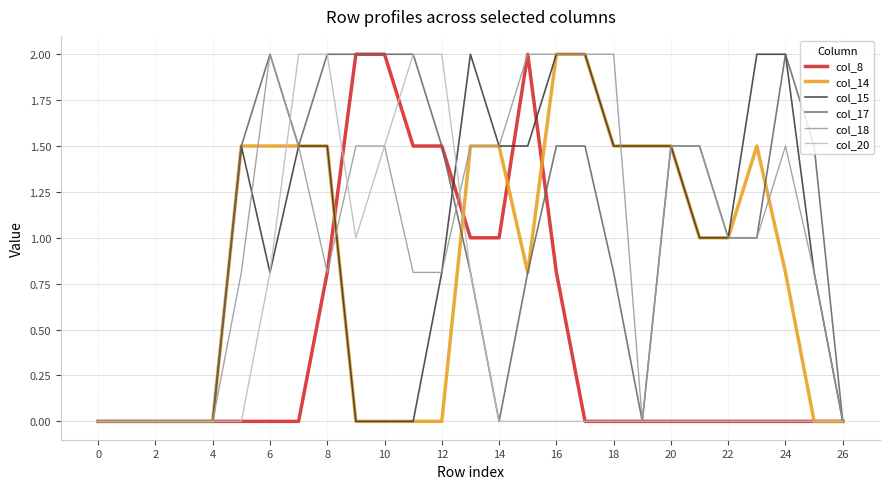

What are all the series names shown in the legend?

col_8, col_14, col_15, col_17, col_18, col_20